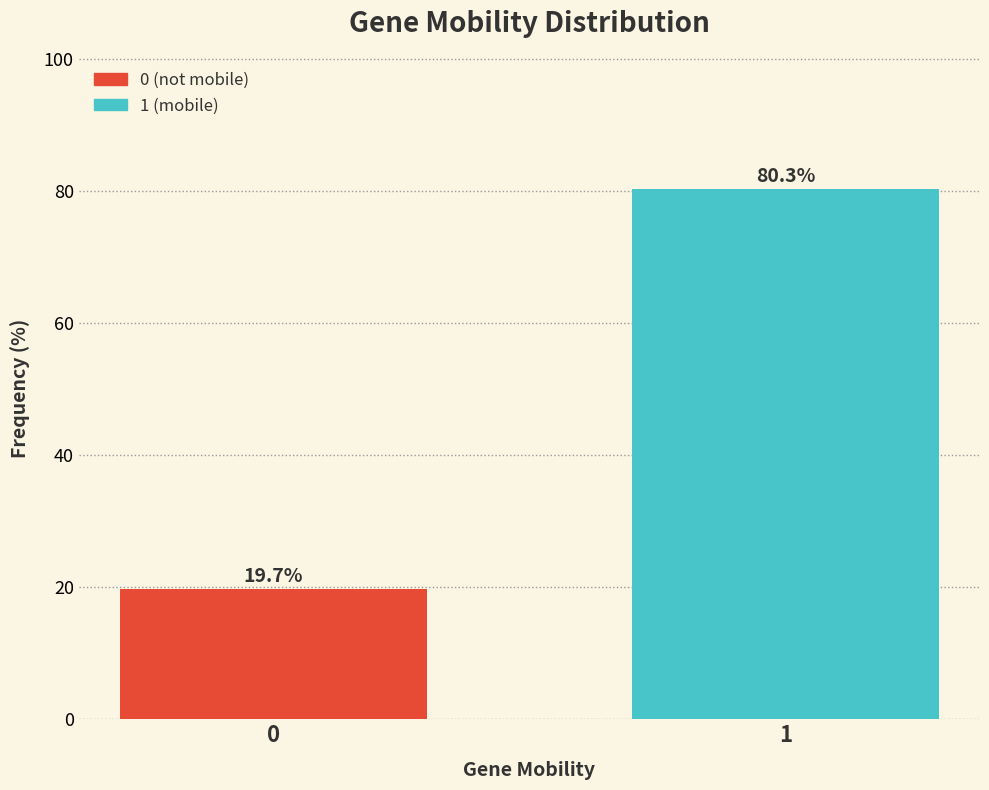

Reading left to right, extract all data points from this chart.

0=19.7	1=80.3